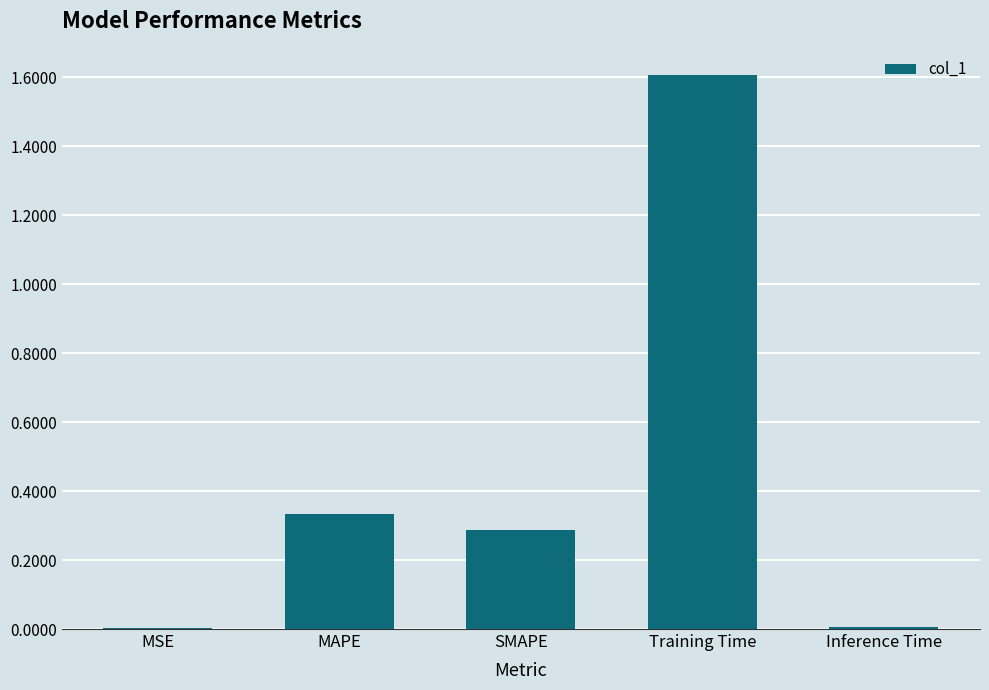

What is the maximum value shown in the chart?

1.6